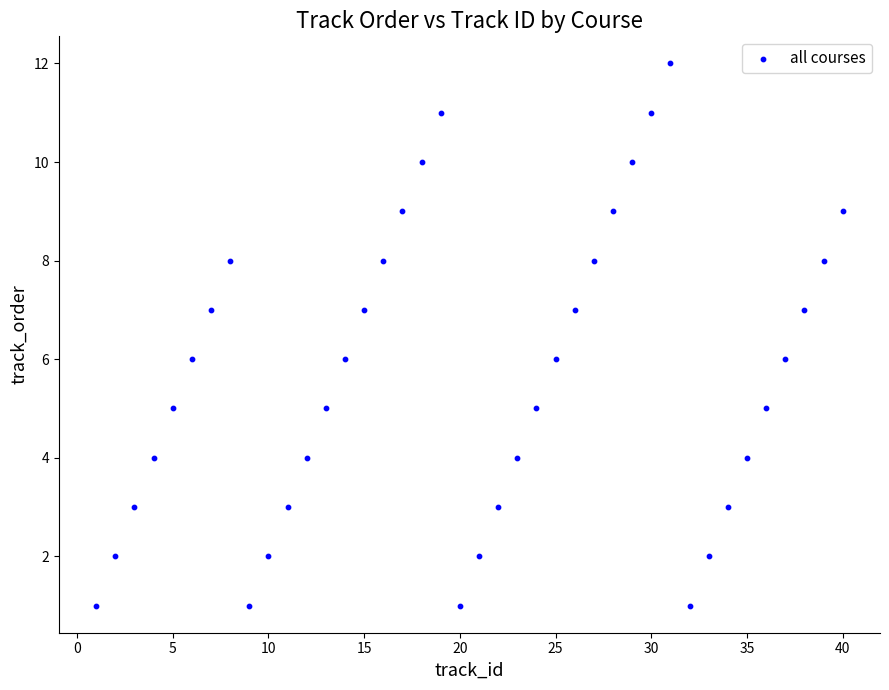

What is the range of X values (max minus min)?

39